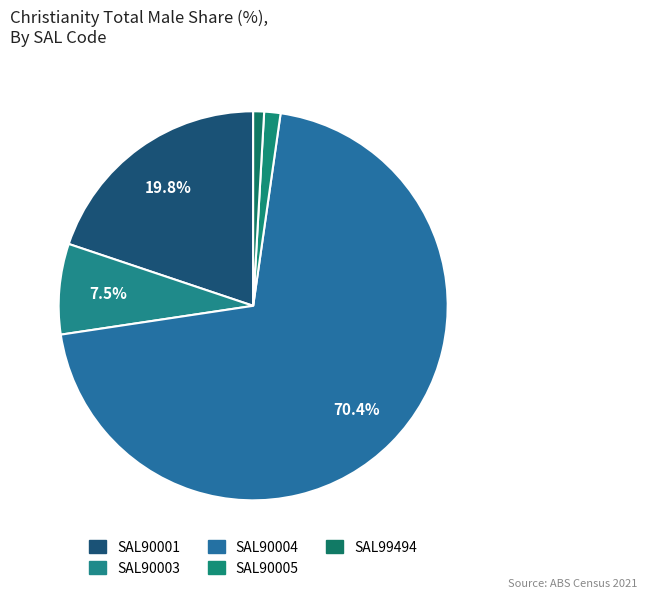

How many segments does this pie chart have?

5